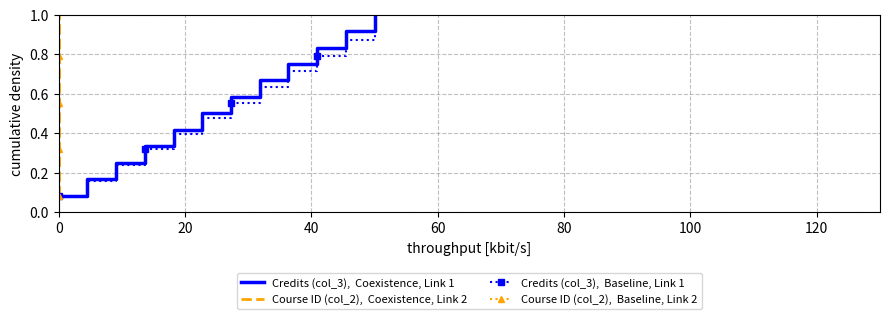

What is the greatest value displayed?

1.0